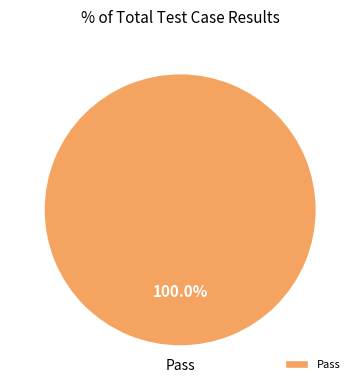

Rank the categories by value from lowest to highest.

Pass